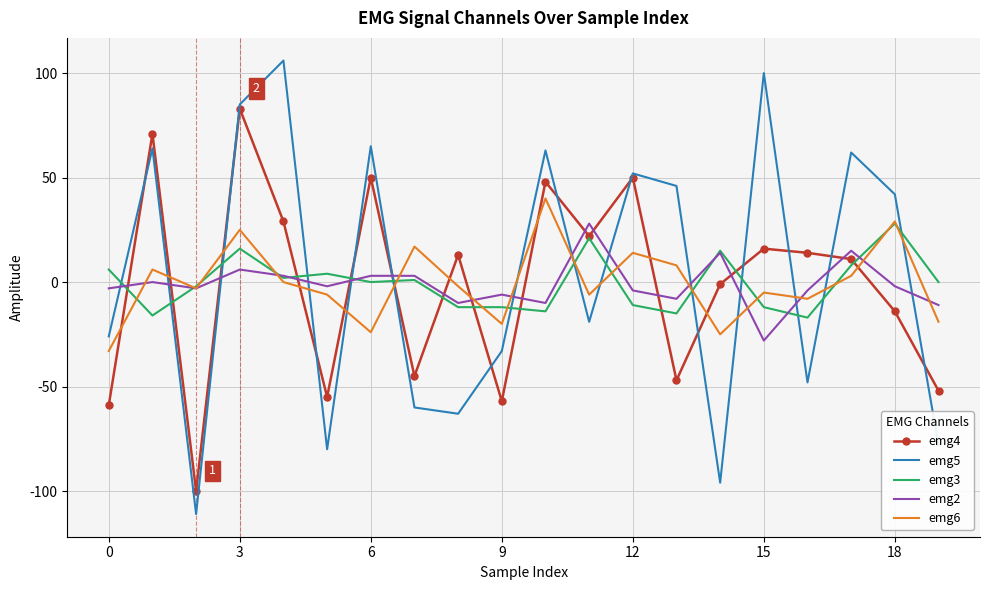

Reading left to right, transcribe all the data shown in this chart.

emg4: -59	71	-100	83	29	-55	50	-45	13	-57	48	22	50	-47	-1	16	14	11	-14	-52
emg5: -26	64	-111	85	106	-80	65	-60	-63	-33	63	-19	52	46	-96	100	-48	62	42	-78
emg3: 6	-16	-2	16	2	4	0	1	-12	-12	-14	21	-11	-15	15	-12	-17	8	28	0
emg2: -3	0	-3	6	3	-2	3	3	-10	-6	-10	28	-4	-8	14	-28	-4	15	-2	-11
emg6: -33	6	-3	25	0	-6	-24	17	-2	-20	40	-6	14	8	-25	-5	-8	3	29	-19